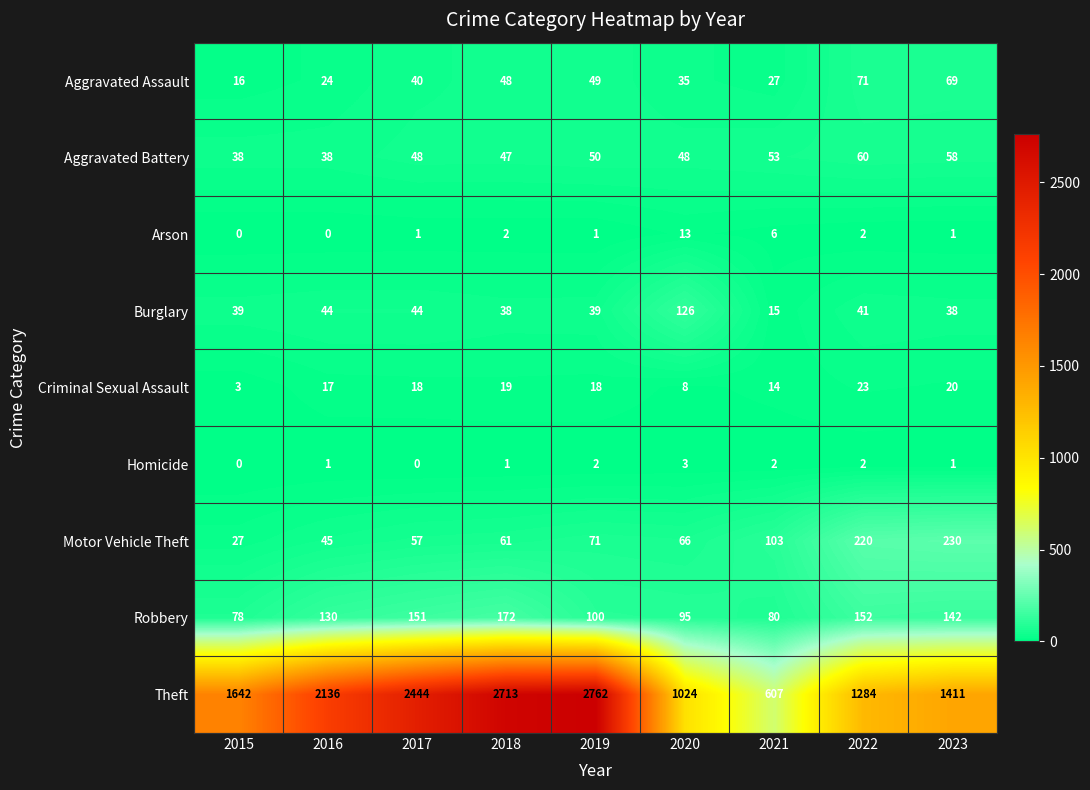

What is the sum of the Criminal Sexual Assault values at 2017 and 2023?

38